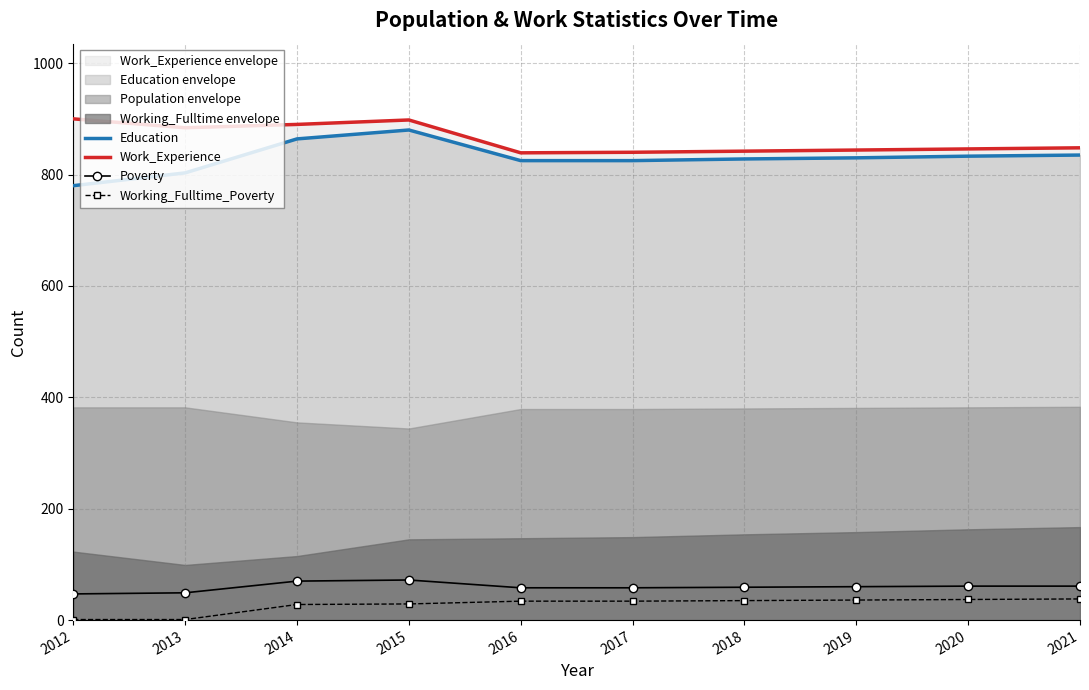

What is the lowest value of the Work_Experience series?

839